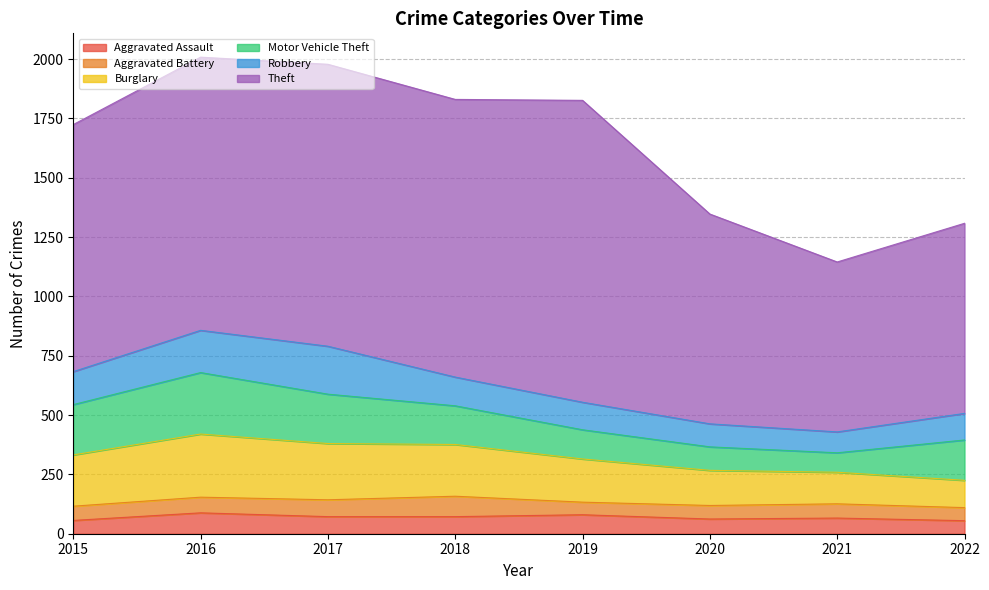

Which category has the lowest value in the Aggravated Assault series?

2022